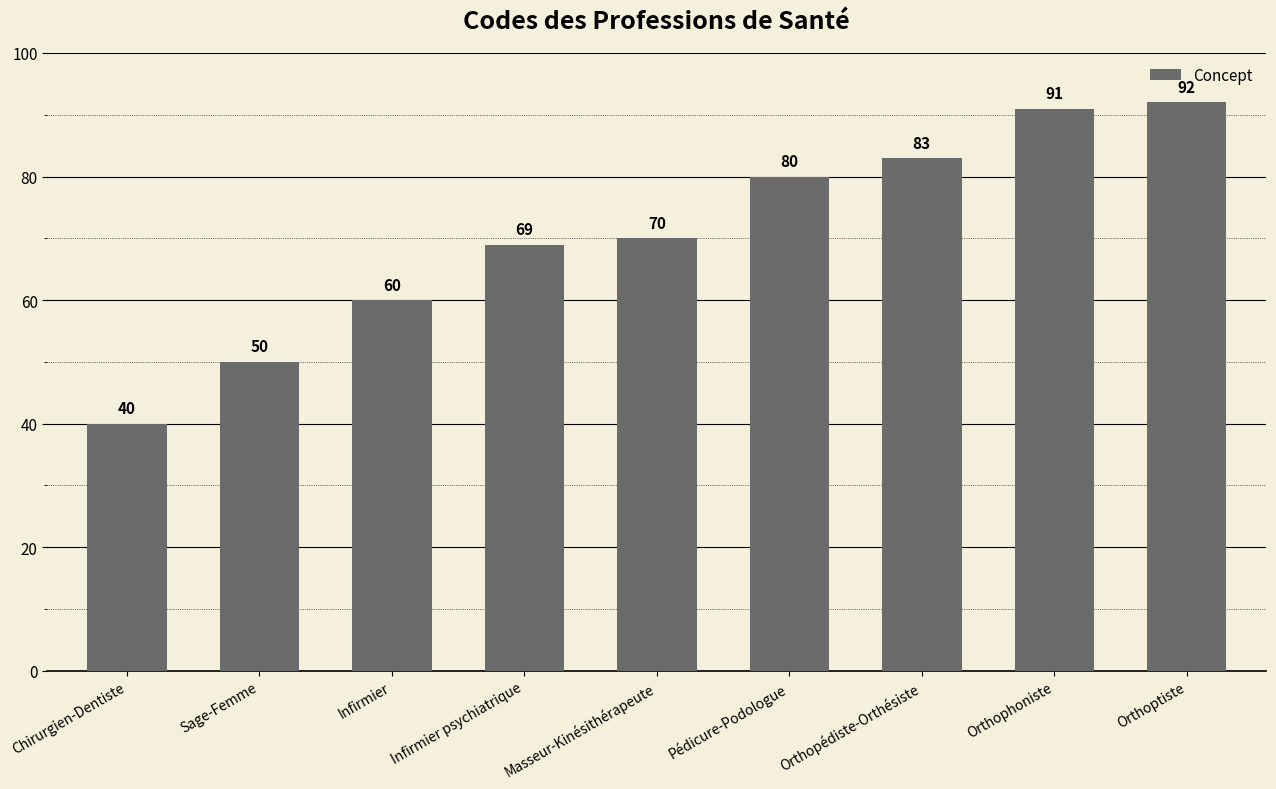

List the labels in order of value, smallest first.

Chirurgien-Dentiste, Sage-Femme, Infirmier, Infirmier psychiatrique, Masseur-Kinésithérapeute, Pédicure-Podologue, Orthopédiste-Orthésiste, Orthophoniste, Orthoptiste